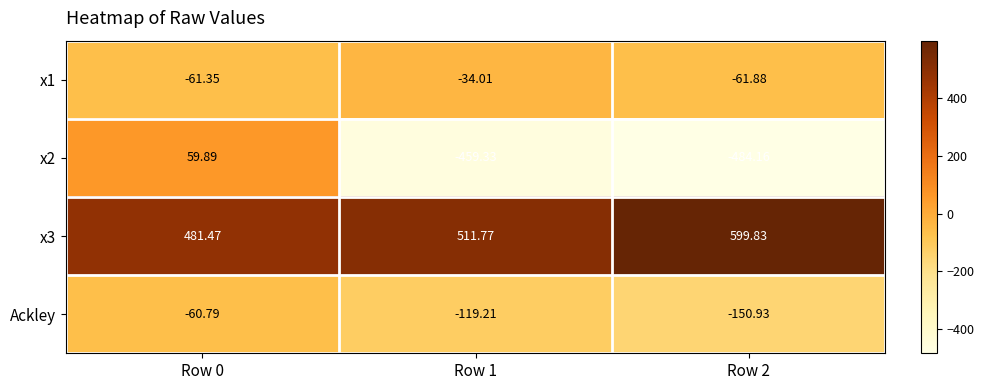

How many negative values does the x2 series have?

2